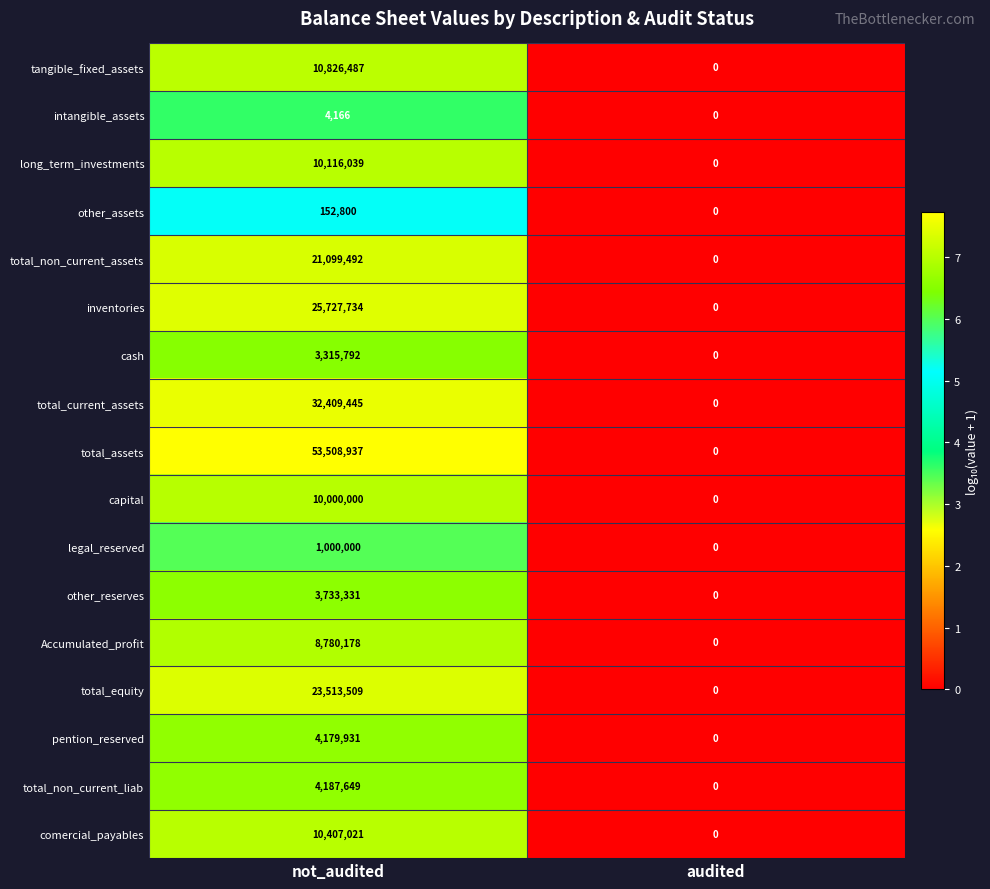

Read the total_non_current_assets value at not_audited, to the nearest 10.

21099490